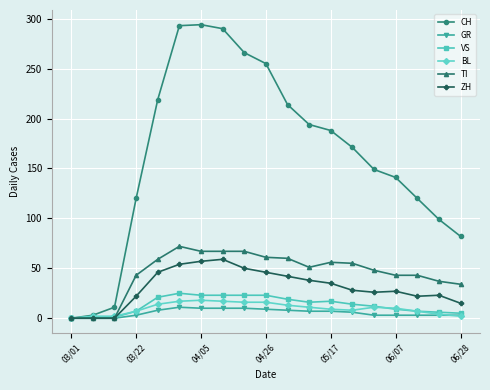

Which series has the widest spread of values?

CH